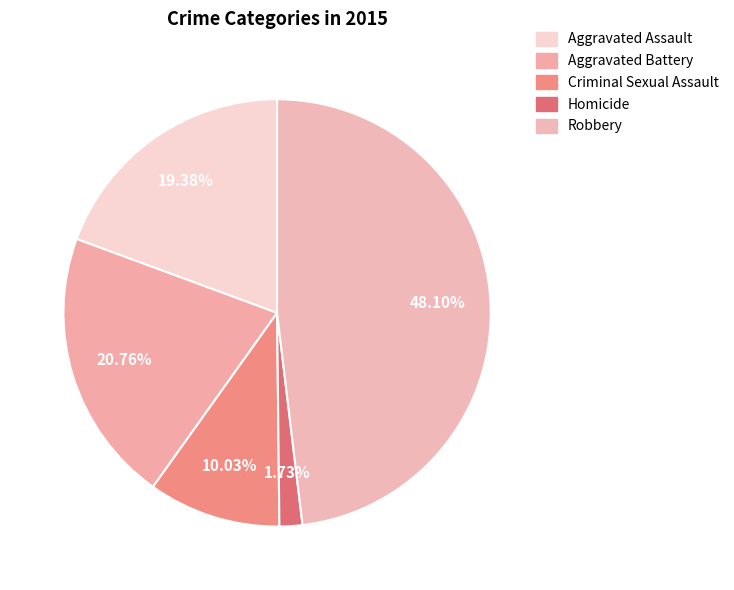

To the nearest percent, what portion does Criminal Sexual Assault represent?

10%